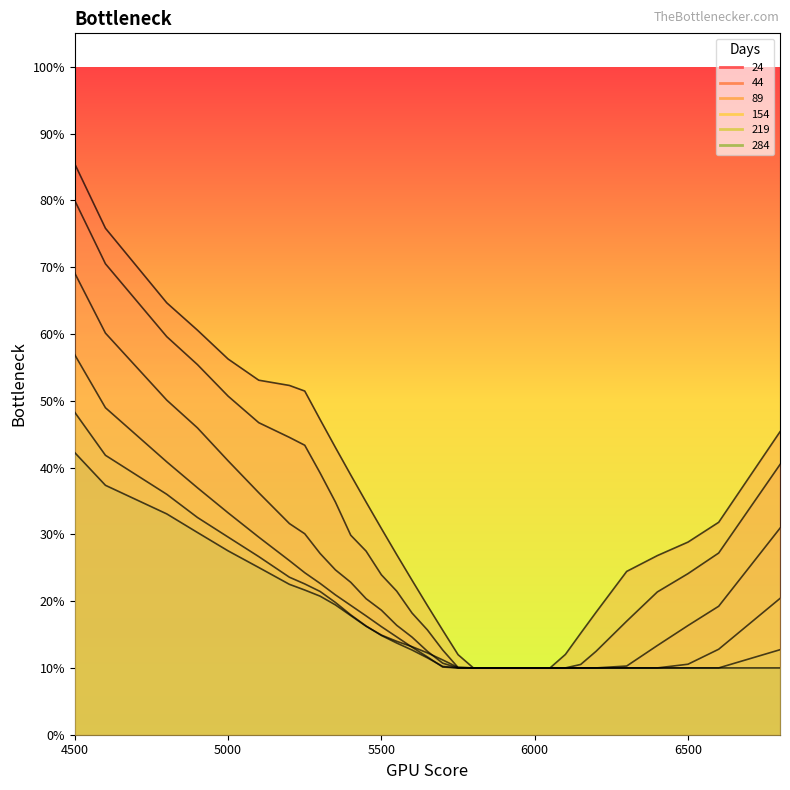

Which has a higher value, 5750 or 5300?

5300